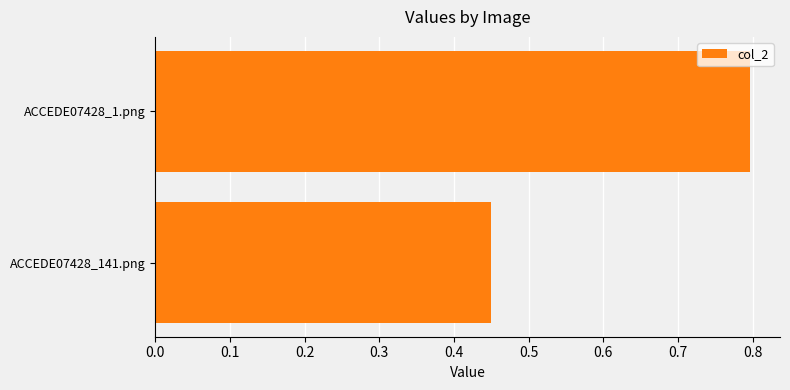

What is the difference between the values at ACCEDE07428_141.png and ACCEDE07428_1.png?

0.3